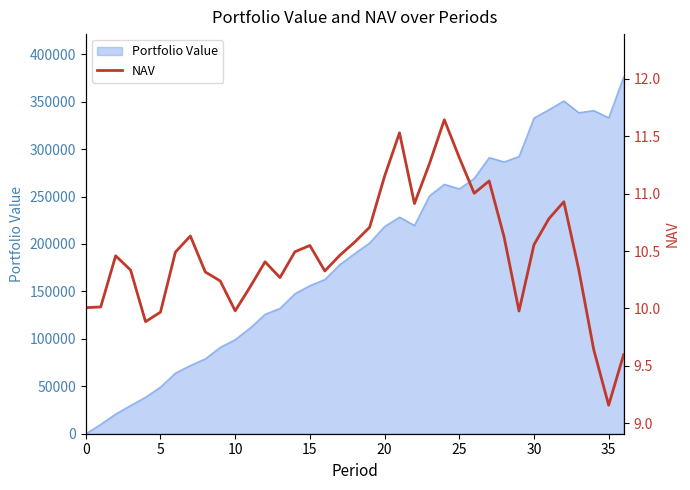

Does the chart have visible grid lines?

No